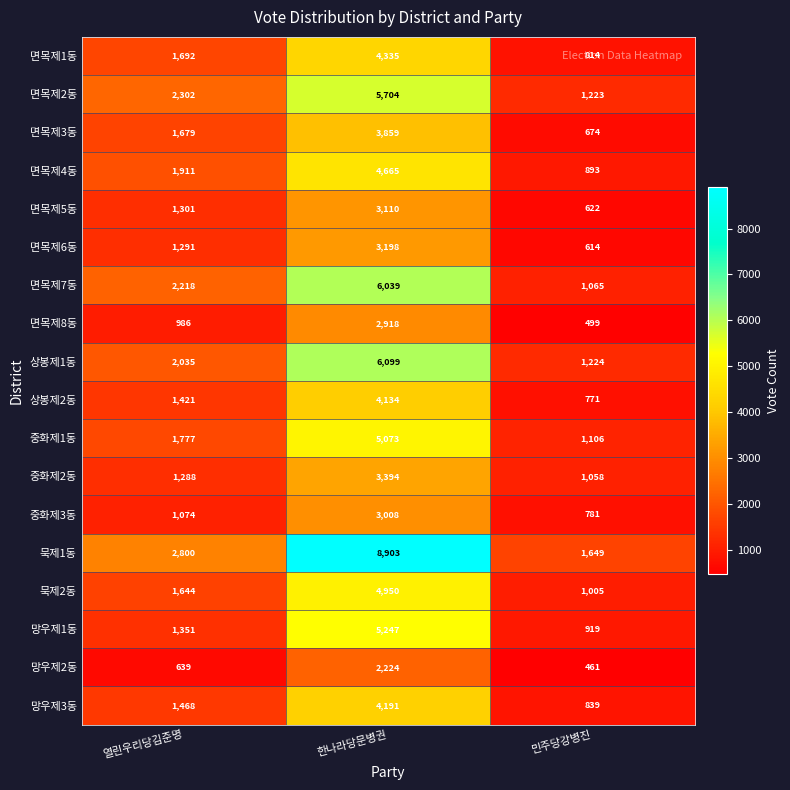

What is the total value across all series at 한나라당문병권?

81051